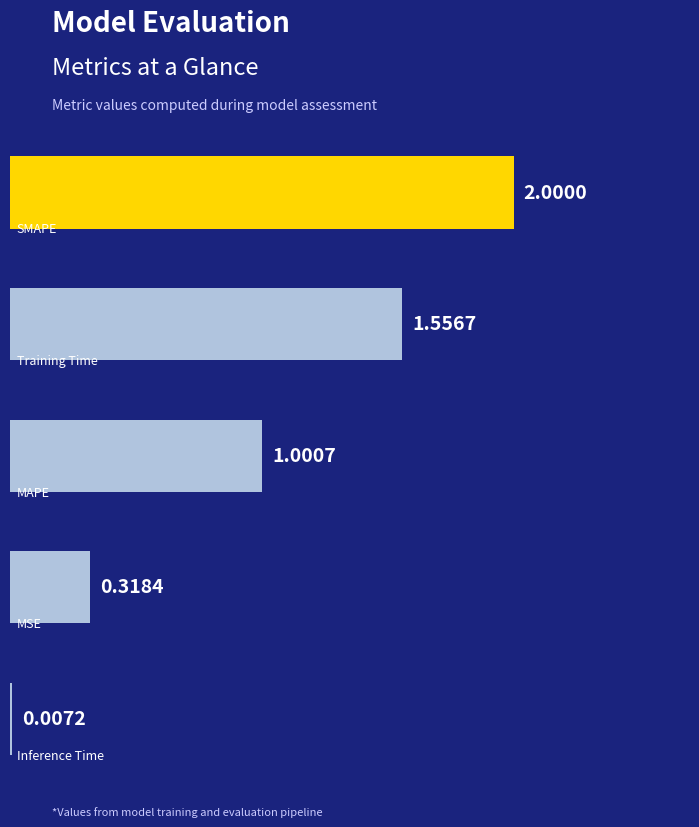

Are the bars horizontal?

Yes